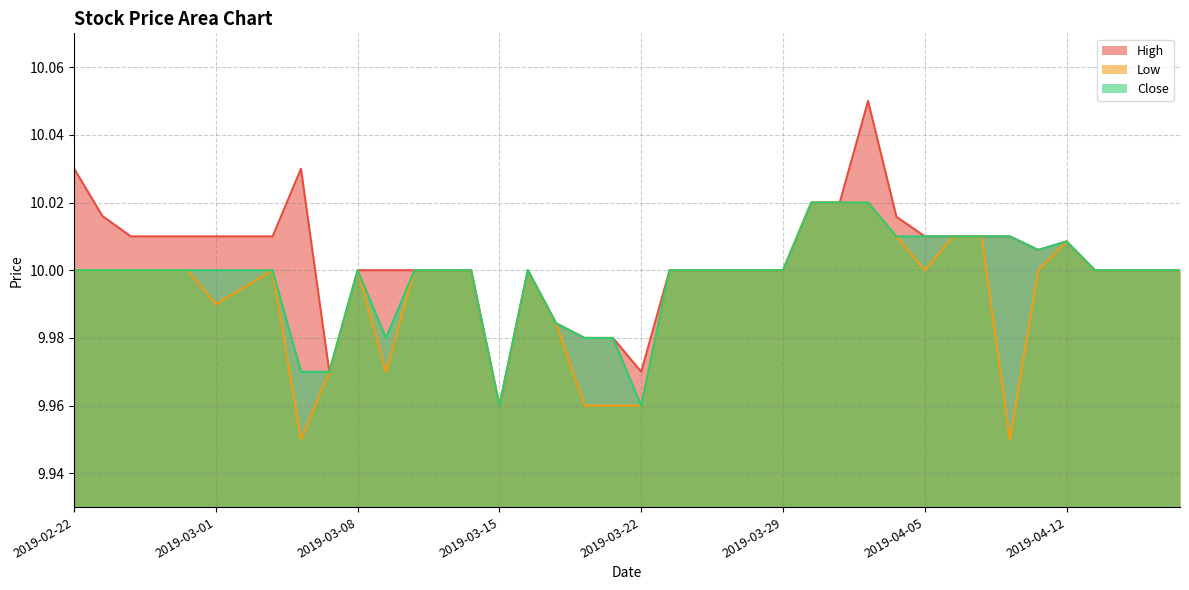

At how many categories does at least one series exceed 10?

19